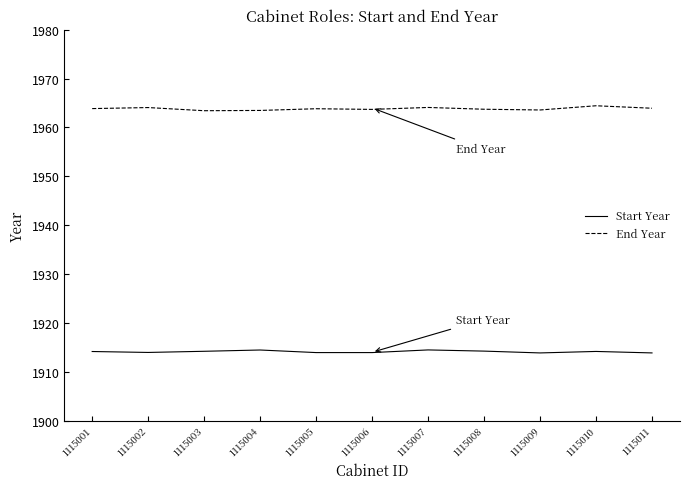

What is the average value of the Start Year series?

1914.1